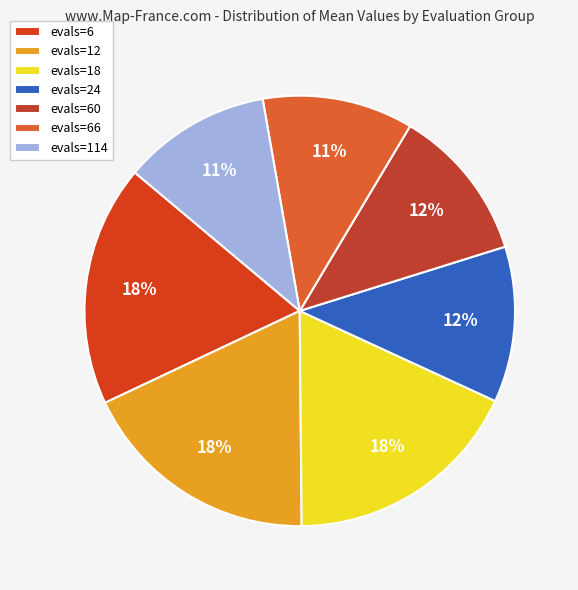

Rank the categories by value from highest to lowest.

evals=6, evals=12, evals=18, evals=24, evals=60, evals=66, evals=114